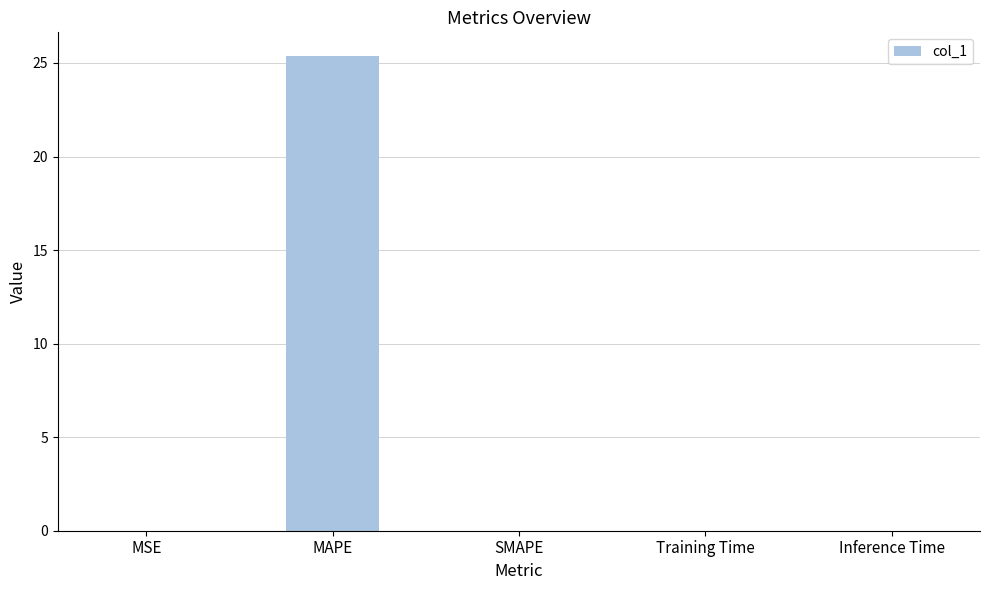

Between MAPE and Training Time, which is larger?

MAPE